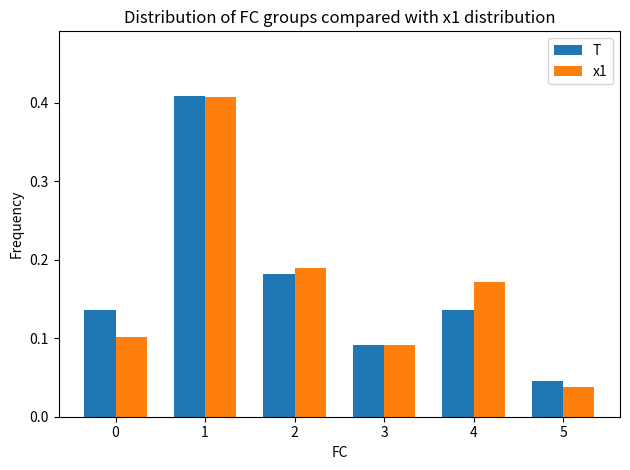

At which label does x1 reach its minimum?

5